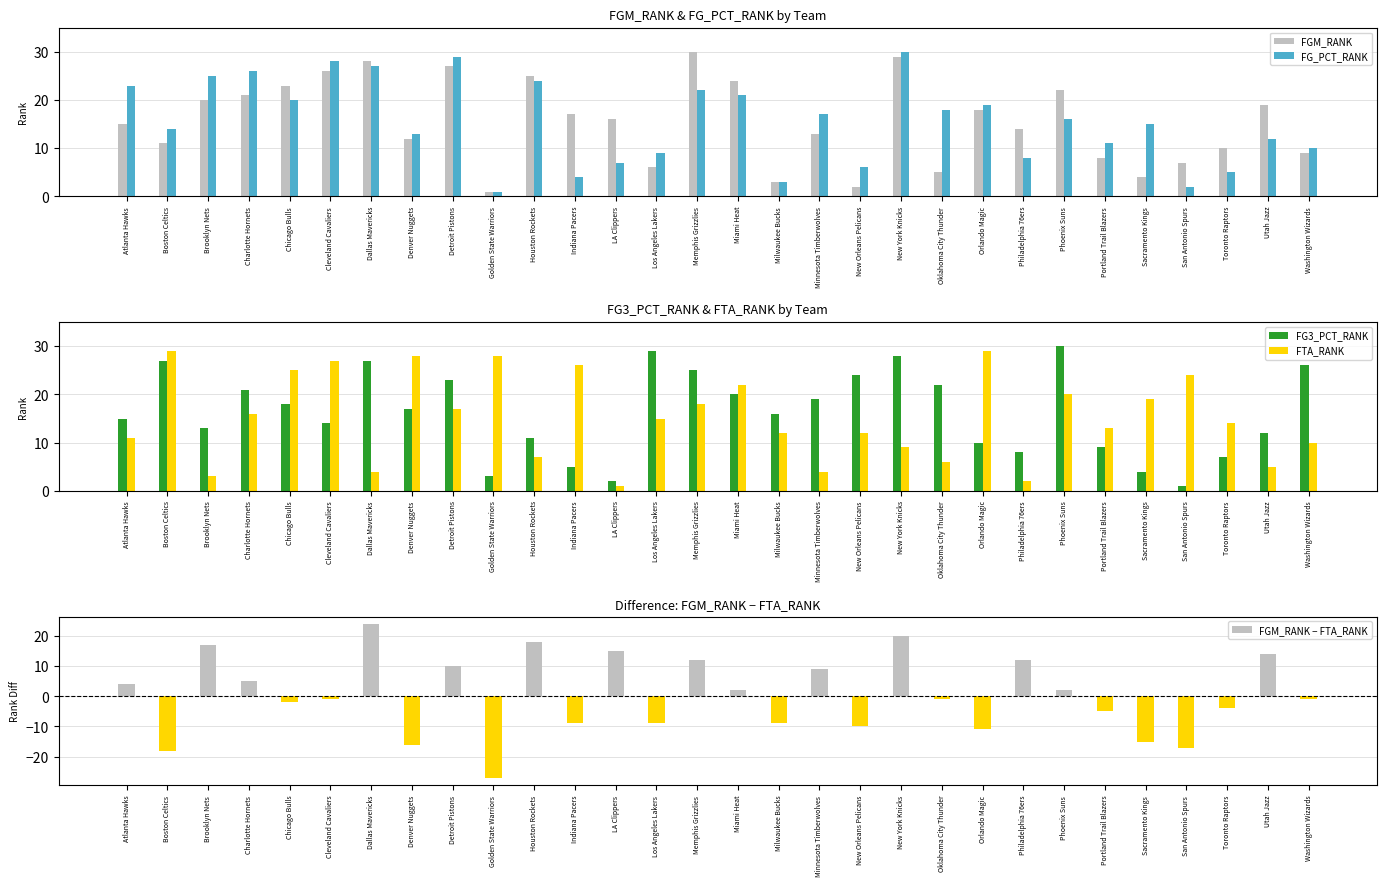

What is the difference between the highest and lowest values at Indiana Pacers?

35